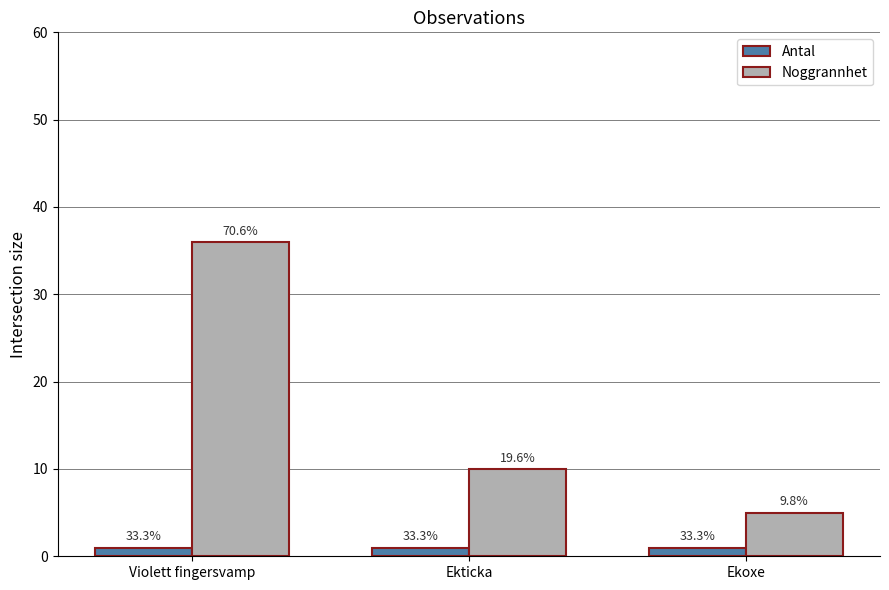

What value does the Antal series have at Violett fingersvamp?

1